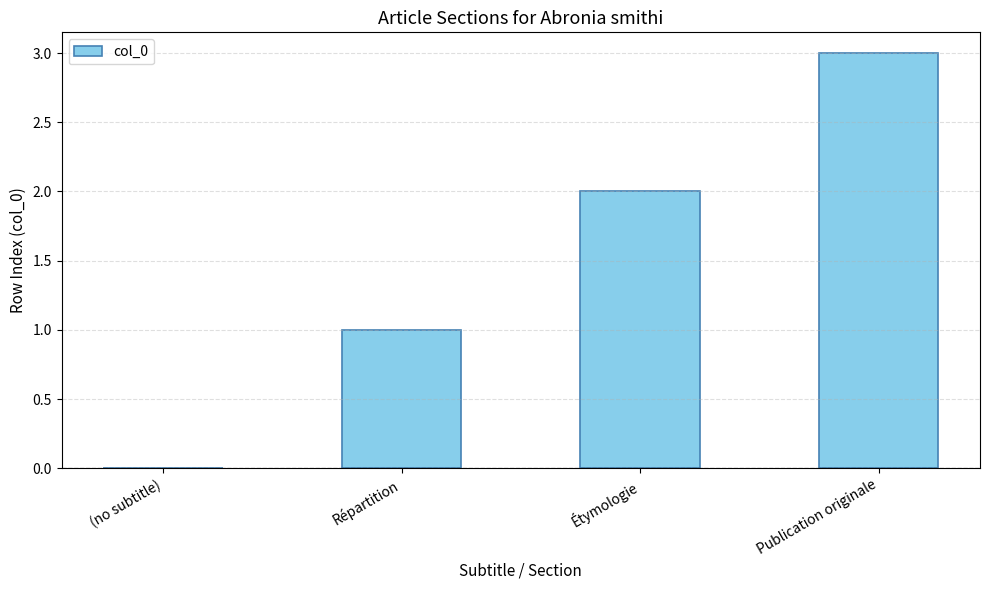

How many categories are shown in the chart?

4